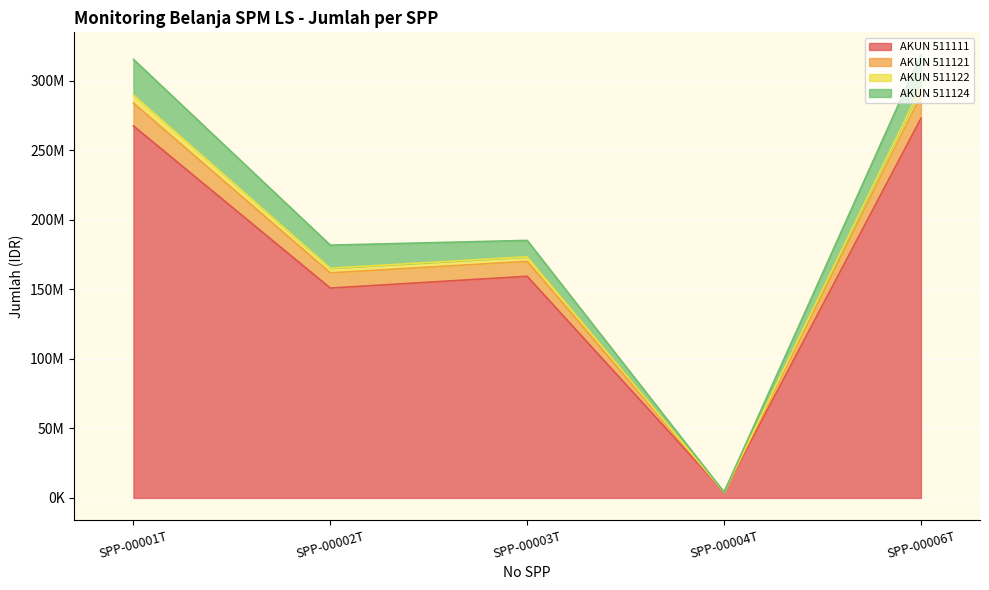

At how many categories does at least one series exceed 214130029?

2